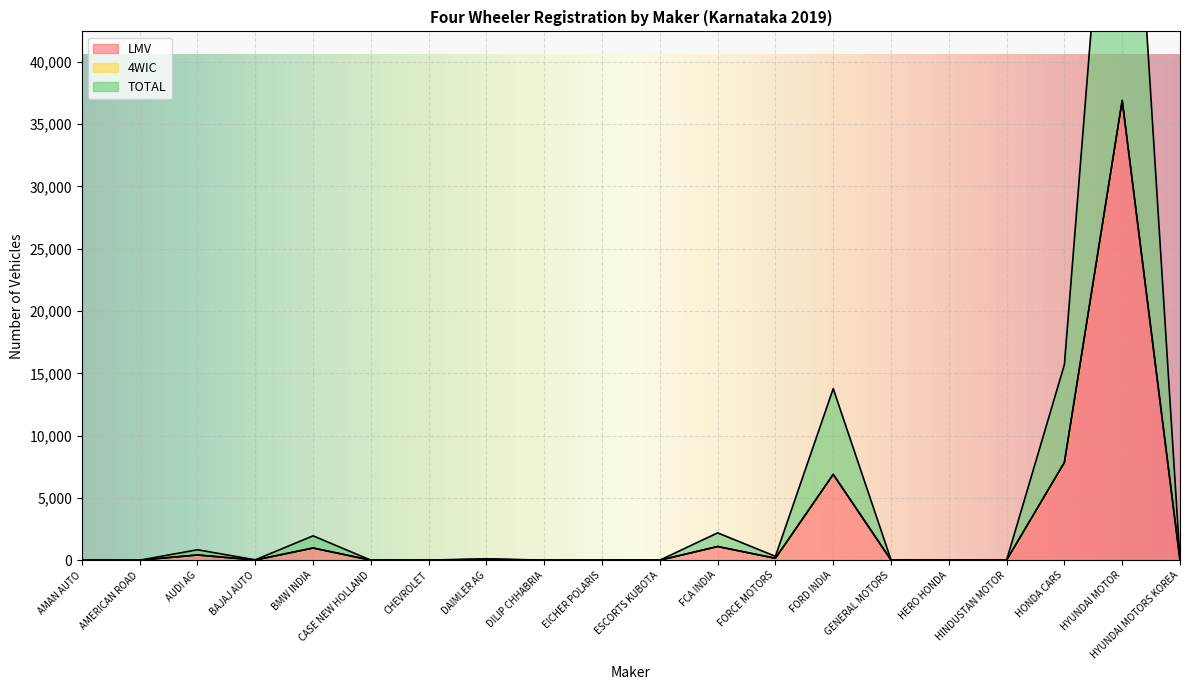

Which series has the largest range (max minus min)?

TOTAL